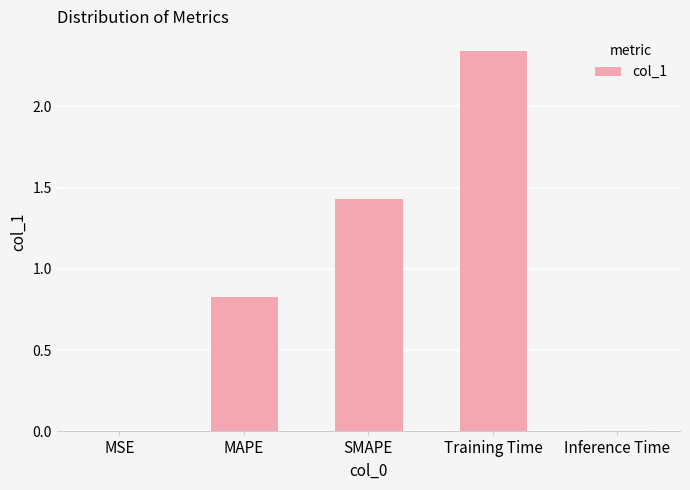

How many distinct data groups are displayed?

1